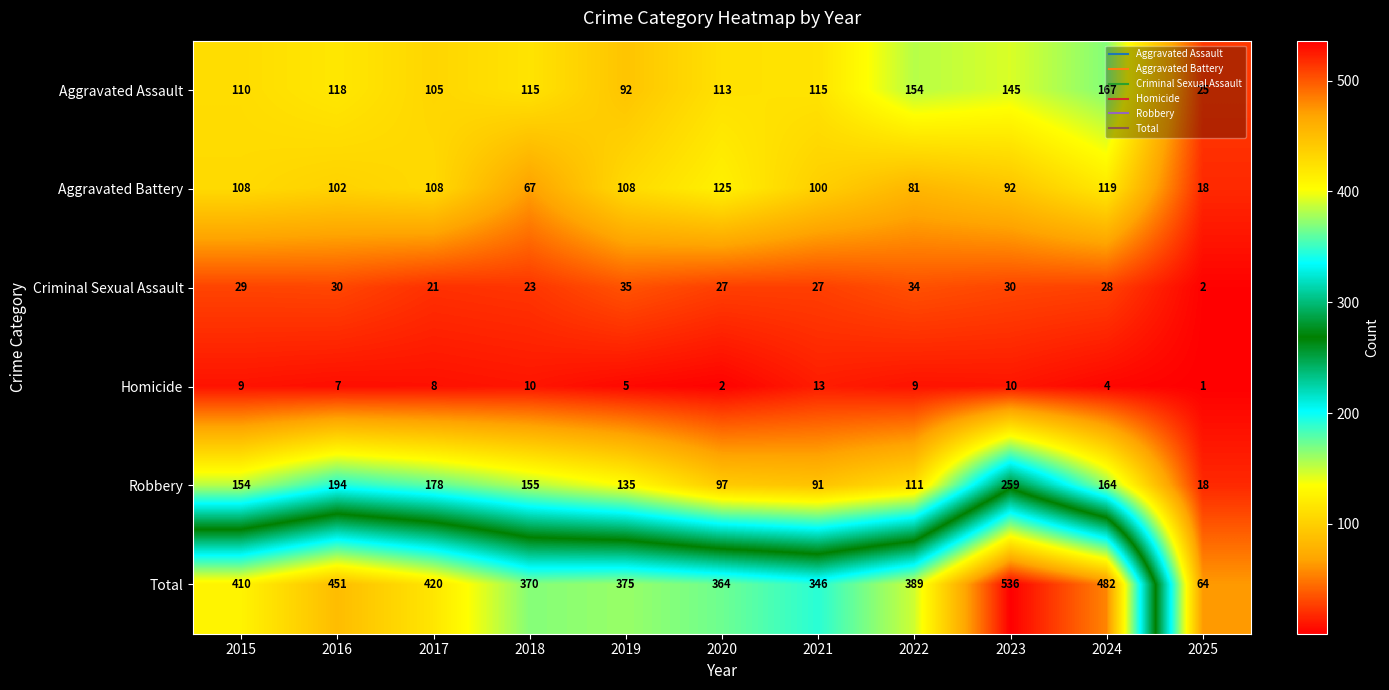

What is the greatest value displayed?

536